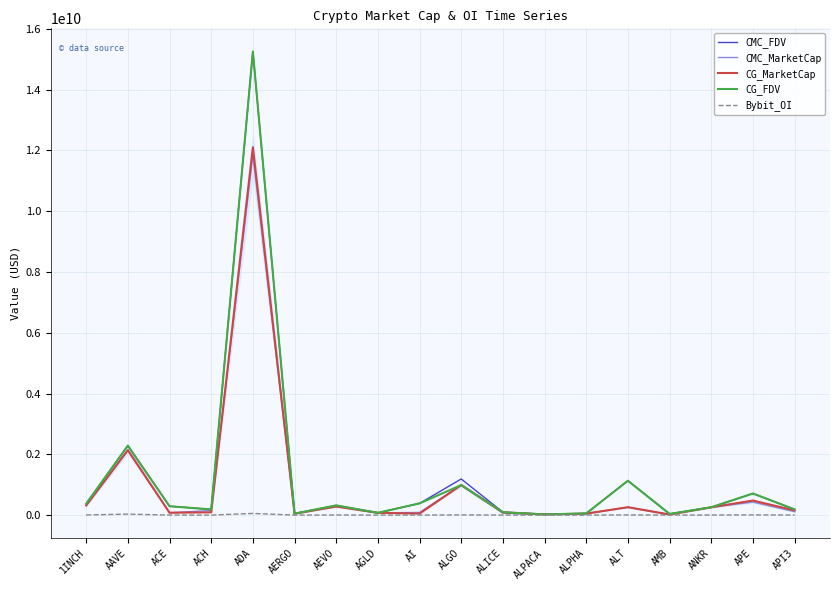

The value of CG_FDV at AAVE is 2286964371.0. True or false?

True